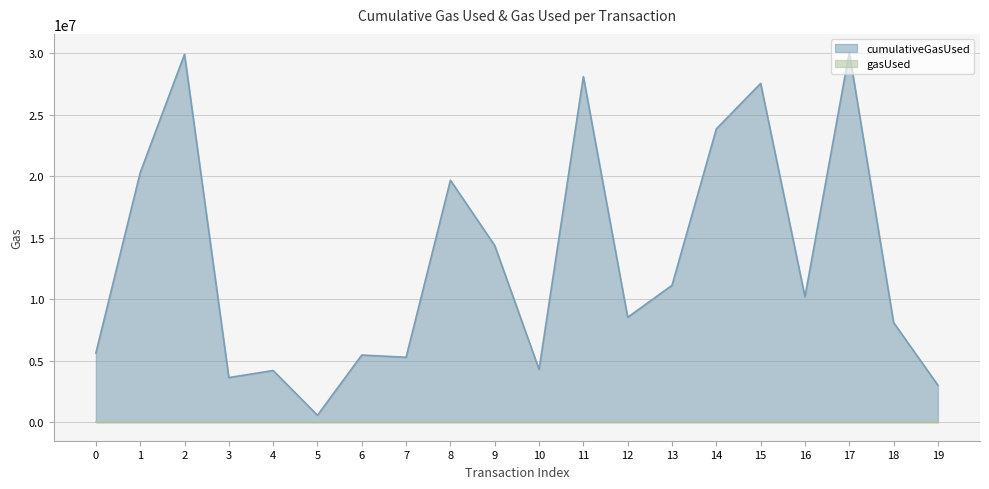

What is the smallest value displayed?

21000